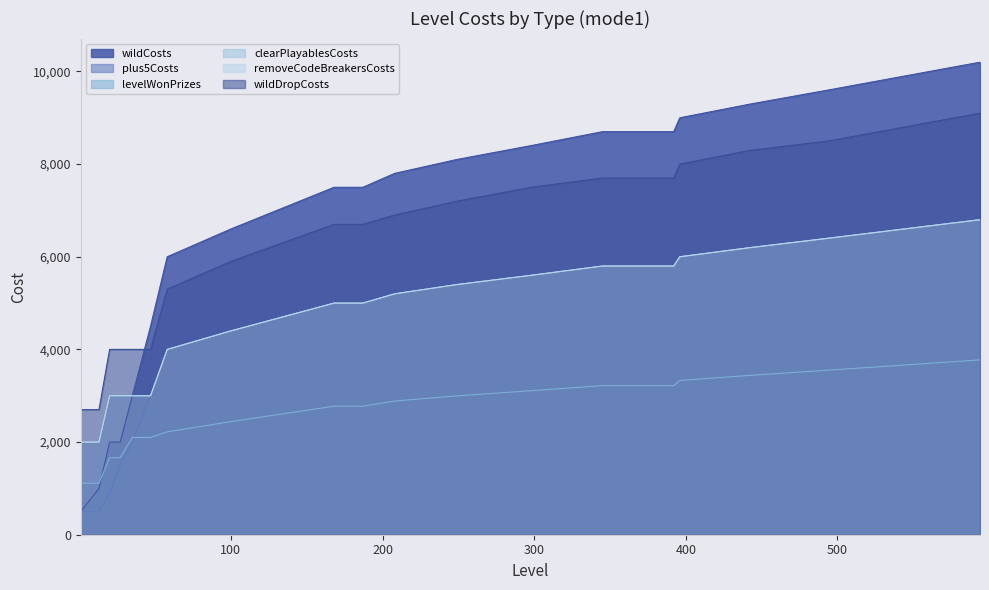

What is the value of the wildDropCosts point at the 7th from the left?

5300